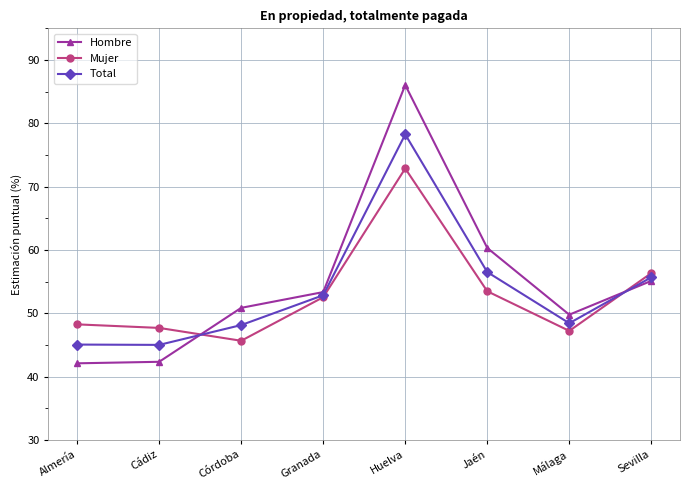

List the series in order of their overall mean, highest first.

Hombre, Total, Mujer